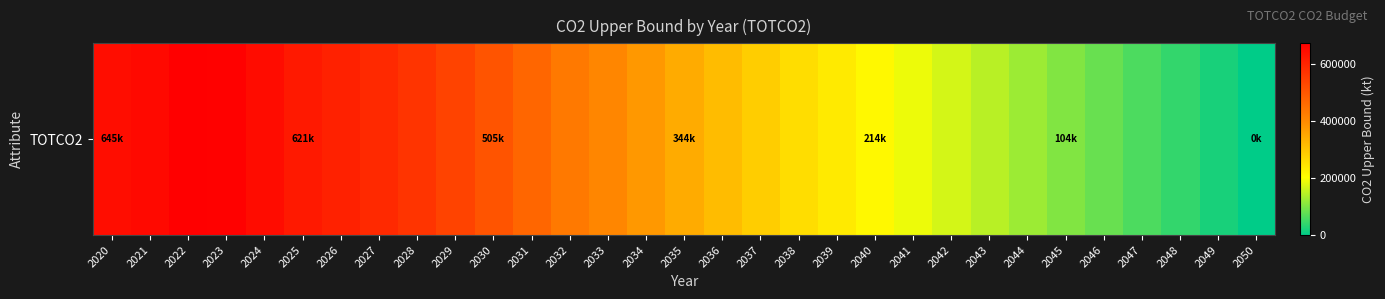

The value at 2041 is 43195.9. True or false?

False